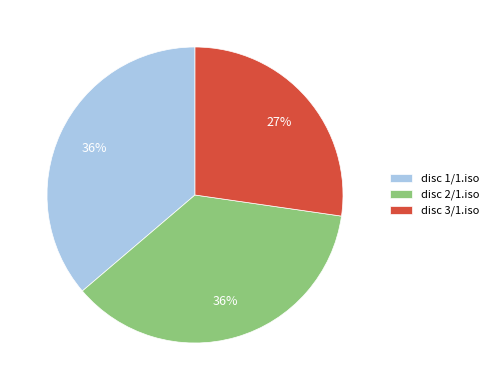

Approximately how many times larger is the value at disc 1/1.iso compared to disc 2/1.iso?

1.0